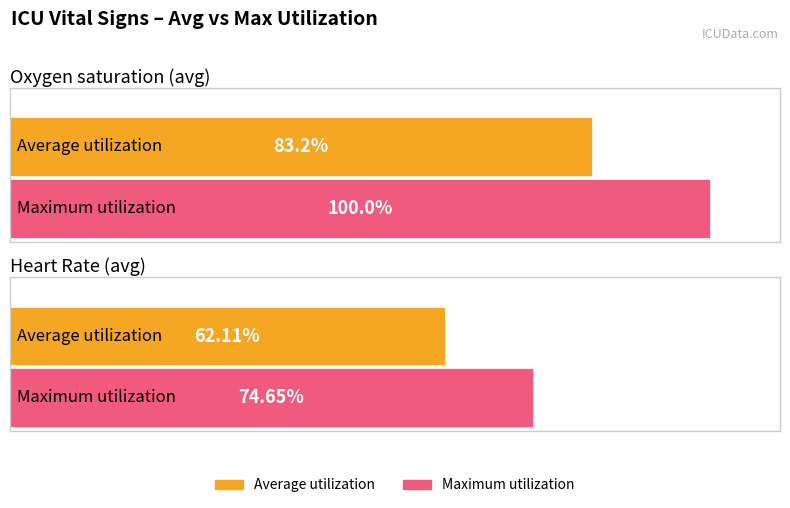

What is the greatest value displayed?

100.0